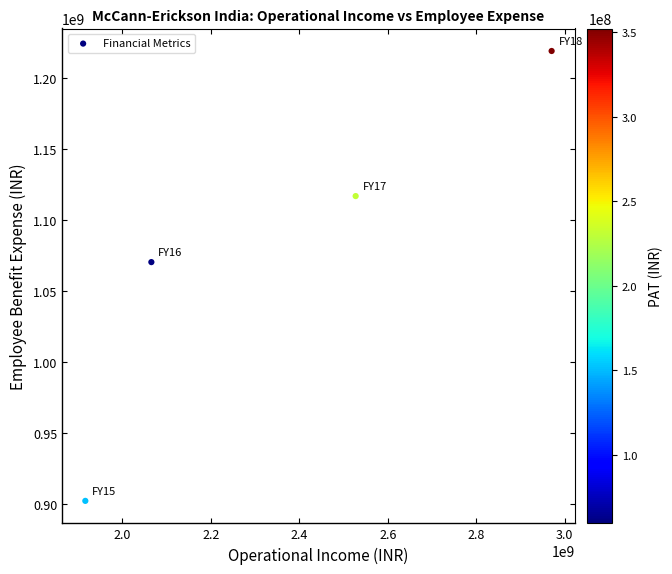

What Y value in the scatter plot is closest to 1060634728?

1070380598